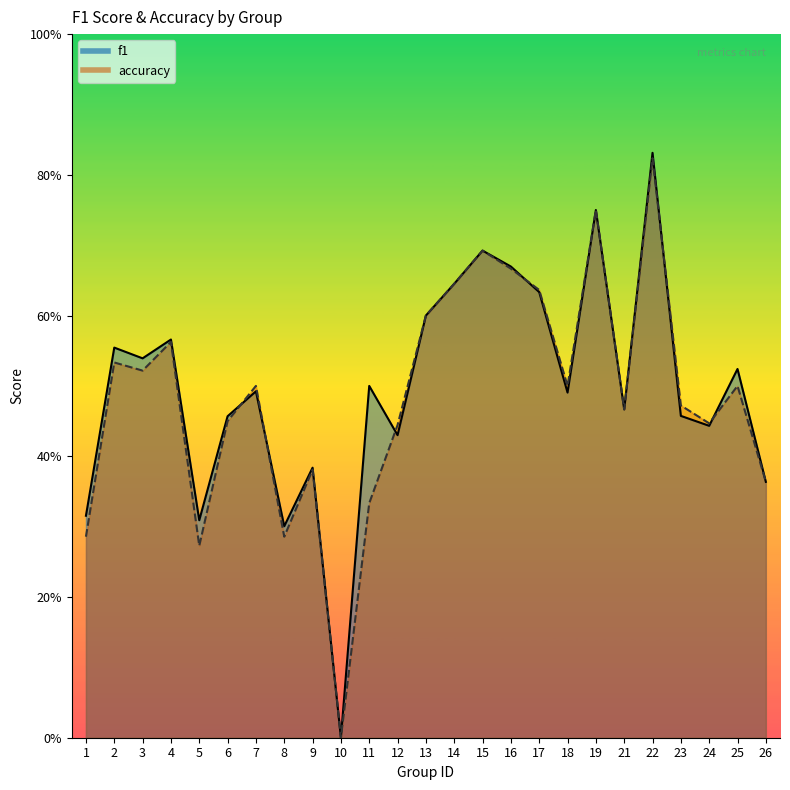

Reading left to right, list all the values displayed in this chart.

f1: 0.3	0.6	0.5	0.6	0.3	0.5	0.5	0.3	0.4	0.0	0.5	0.4	0.6	0.6	0.7	0.7	0.6	0.5	0.8	0.5	0.8	0.5	0.4	0.5	0.4
accuracy: 0.3	0.5	0.5	0.6	0.3	0.5	0.5	0.3	0.4	0.0	0.3	0.4	0.6	0.6	0.7	0.7	0.6	0.5	0.8	0.5	0.8	0.5	0.4	0.5	0.4